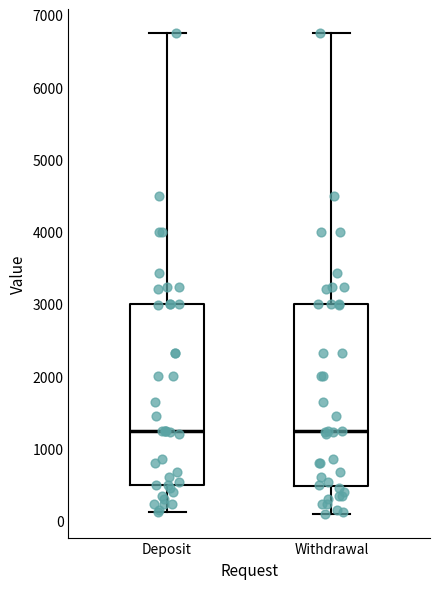

Reading left to right, read every box against the y-axis: the position of its median line, the range the box covers, and the ends of its whiskers. The values are not printed on the chart, so give them approximately, as read against the axis.

Deposit: median 1300, box 500 to 3000, whiskers 100 to 6800
Withdrawal: median 1200, box 500 to 3000, whiskers 100 to 6800